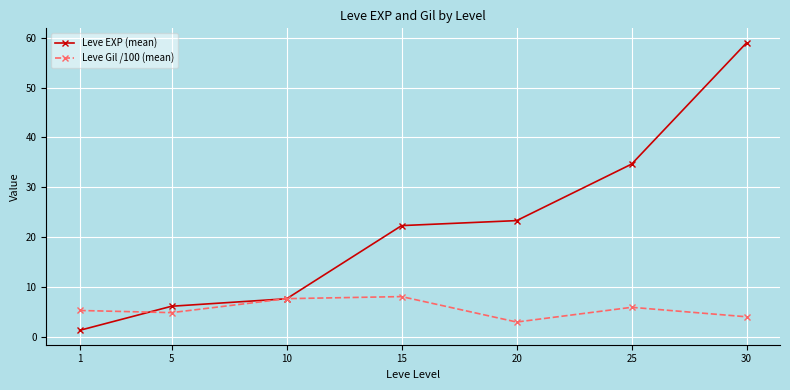

What is the average value of the Leve EXP (mean) series?

22.1